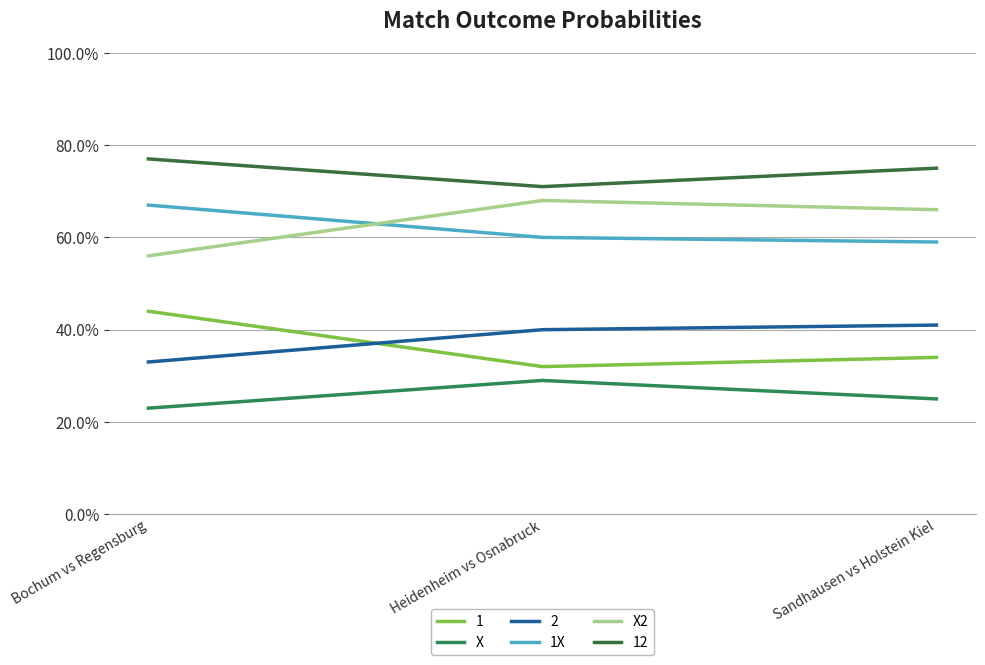

True or false: 1X has a value of 0.6 at Heidenheim vs Osnabruck.

True